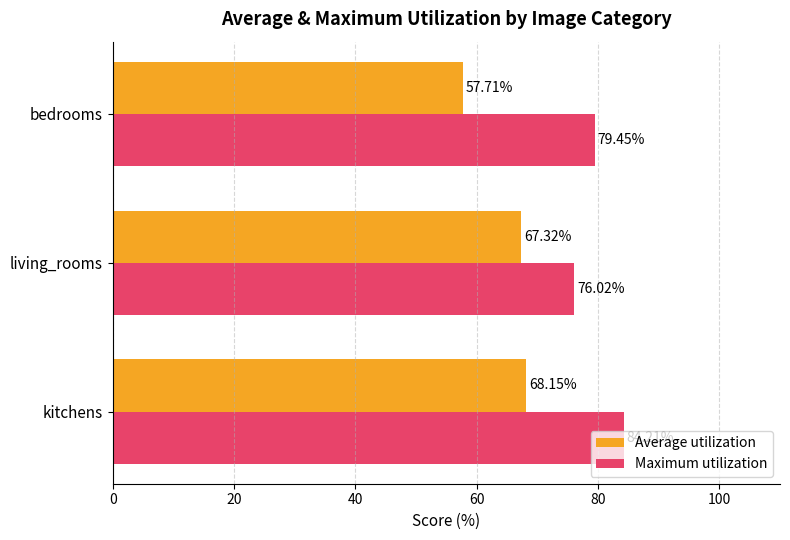

What is the minimum value shown in the chart?

57.7